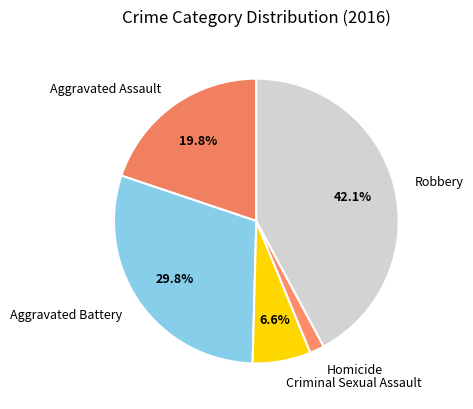

Combined, do Aggravated Battery and Homicide account for over 50%?

No